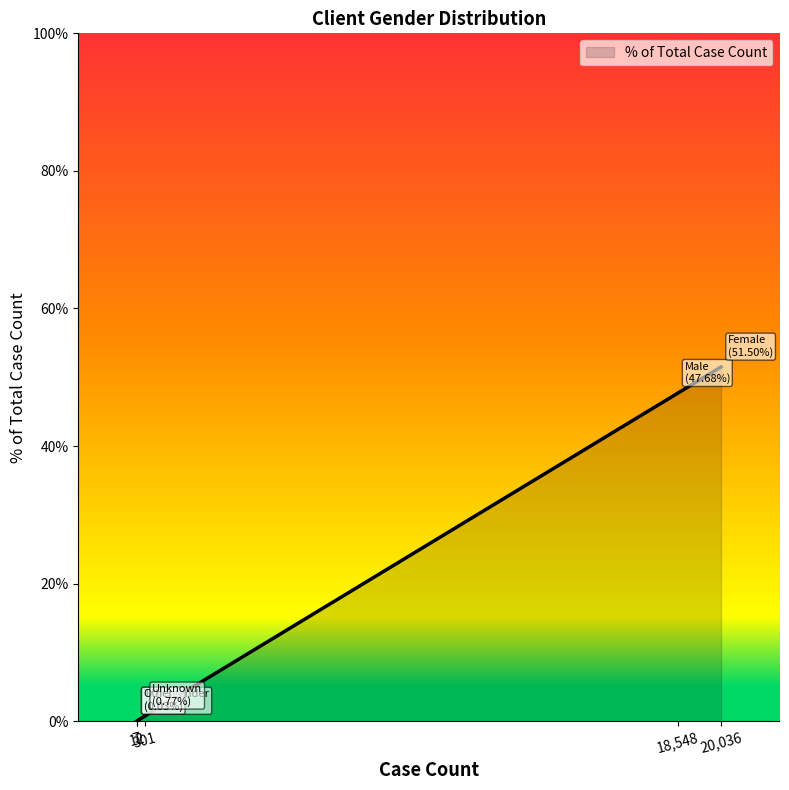

What is the maximum value shown in the chart?

51.5